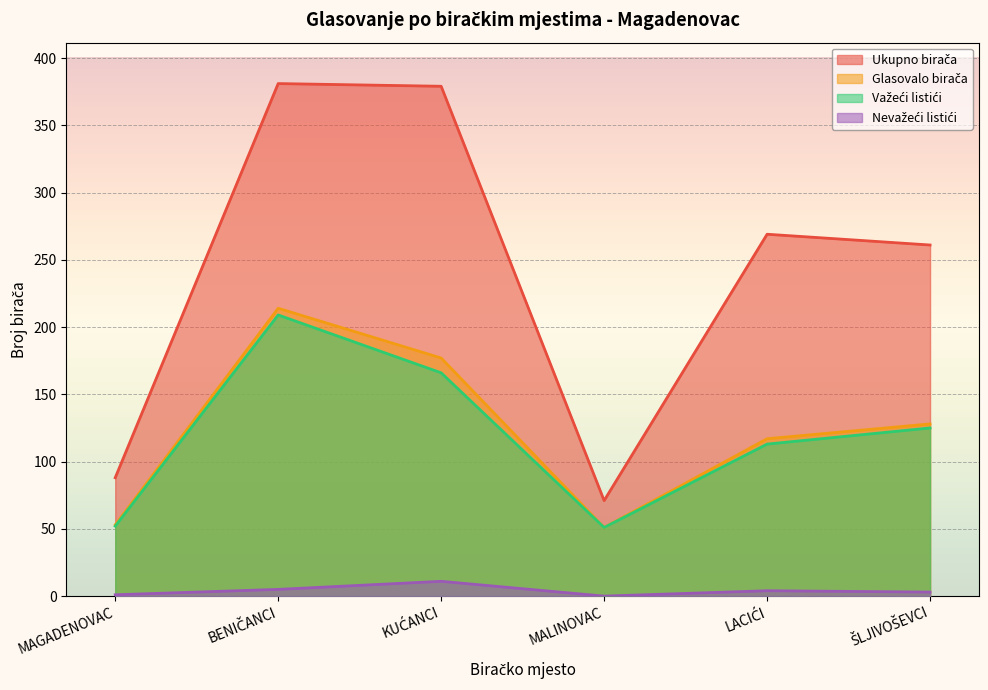

How many interior local valleys does the Važeći listići series have?

1